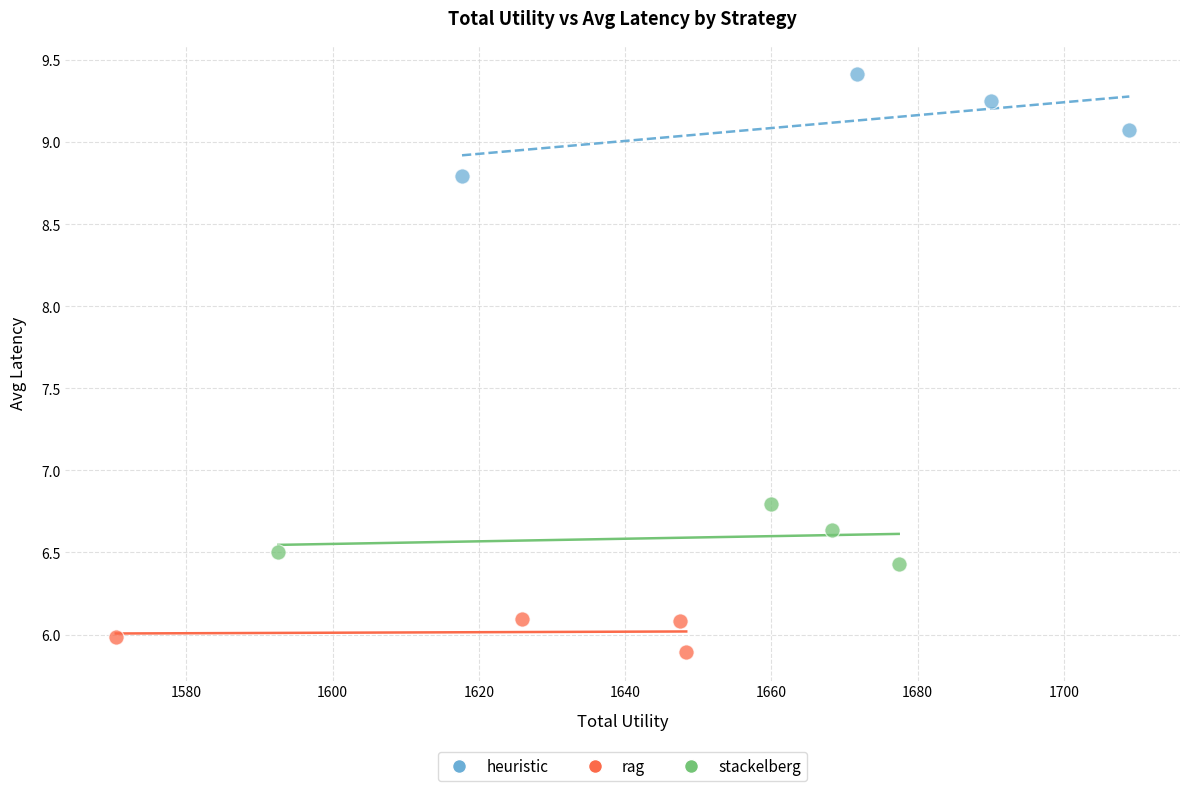

Which series reaches the minimum Y coordinate?

rag